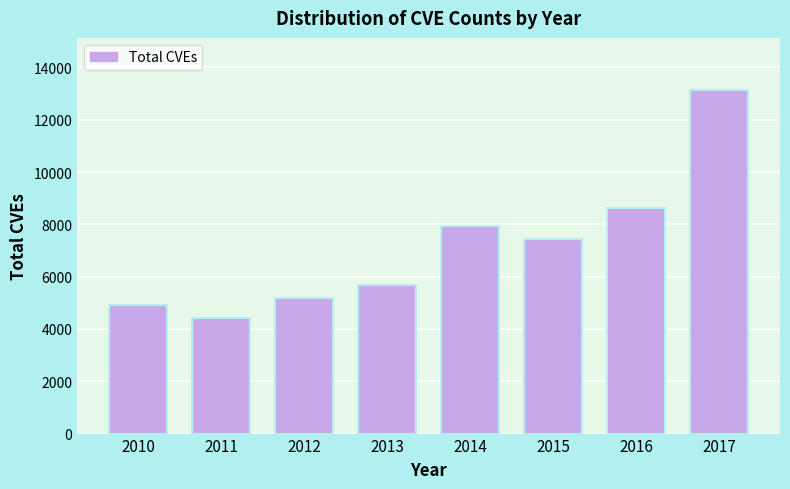

Reading left to right, transcribe all the data shown in this chart.

4933	4404	5172	5664	7933	7423	8615	13158